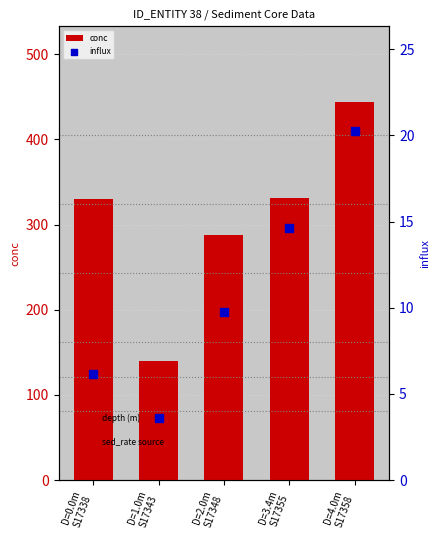

At which category is the sum across all series the highest?

D=4.0m
S17358